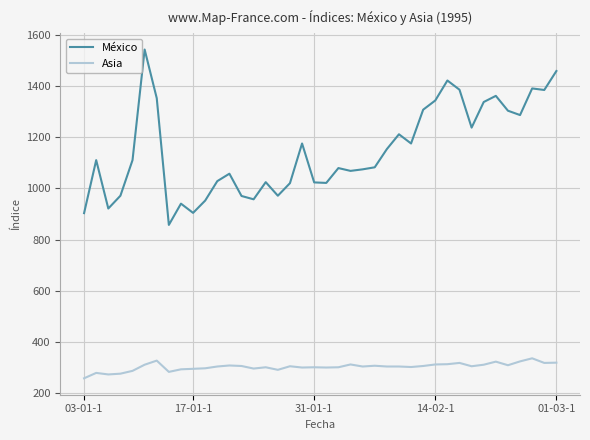

What is the highest value of the Asia series?

336